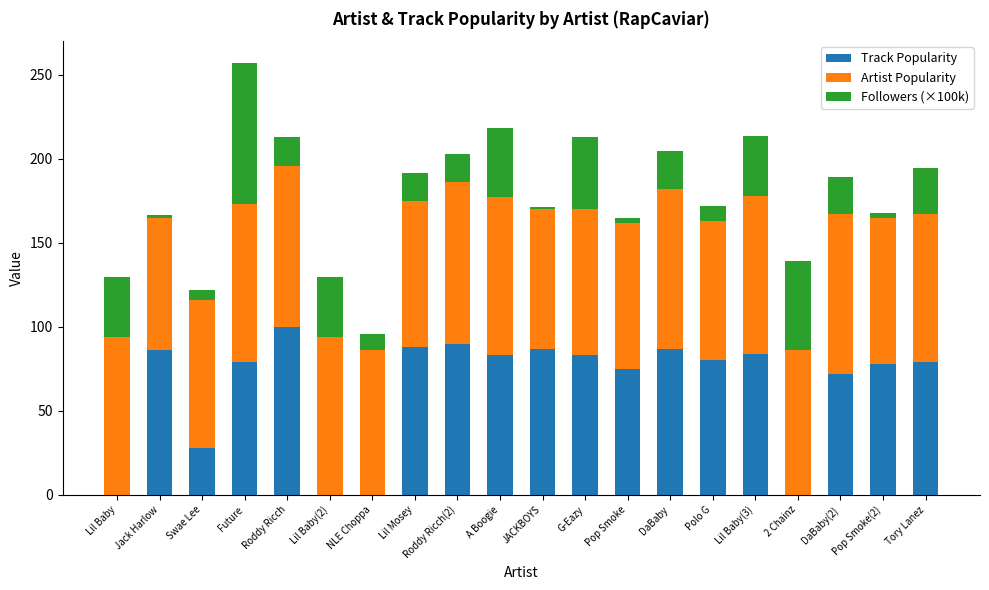

What is the total value across all series at Tory Lanez?

194.5